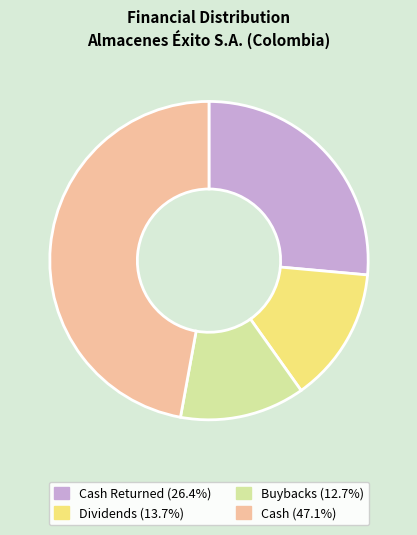

Approximately how many times larger is the value at Cash Returned (26.4%) compared to Dividends (13.7%)?

1.9